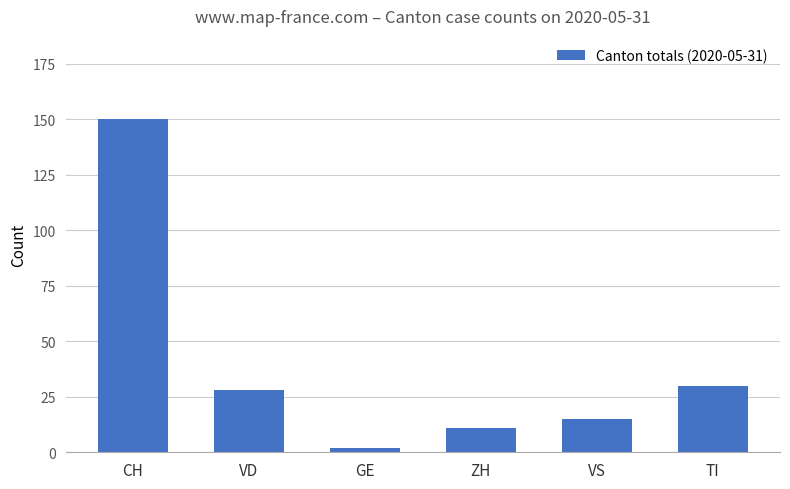

Rank the categories by value from lowest to highest.

GE, ZH, VS, VD, TI, CH